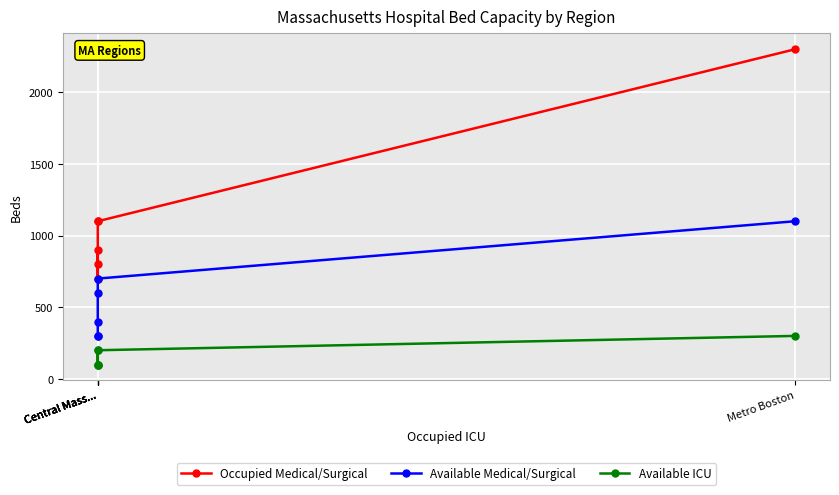

Where is Available Medical/Surgical nearest to the value 700?

Central Mass...